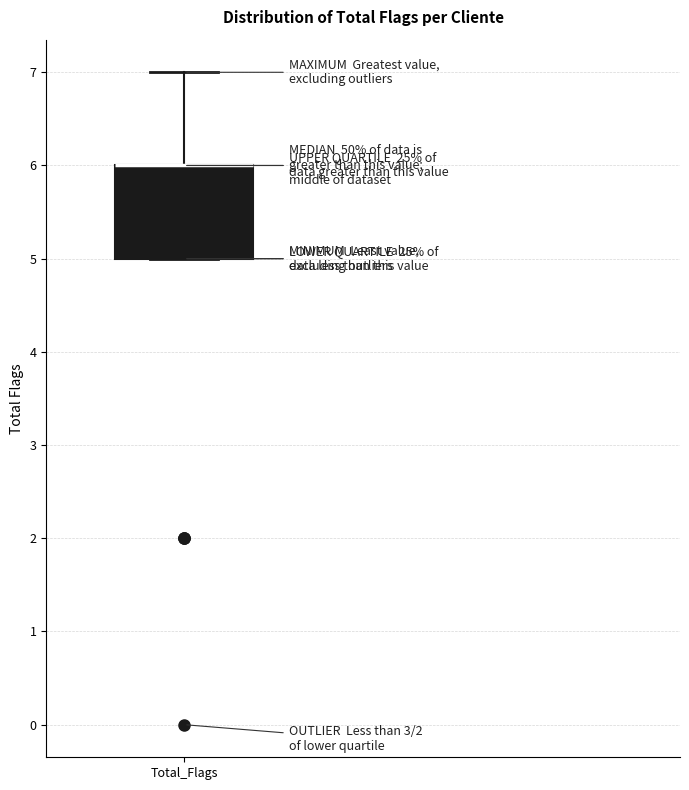

Where does the upper whisker of the box for Total_Flags end on the y-axis? The values are not printed on the chart, so give them approximately, as read against the axis.

7